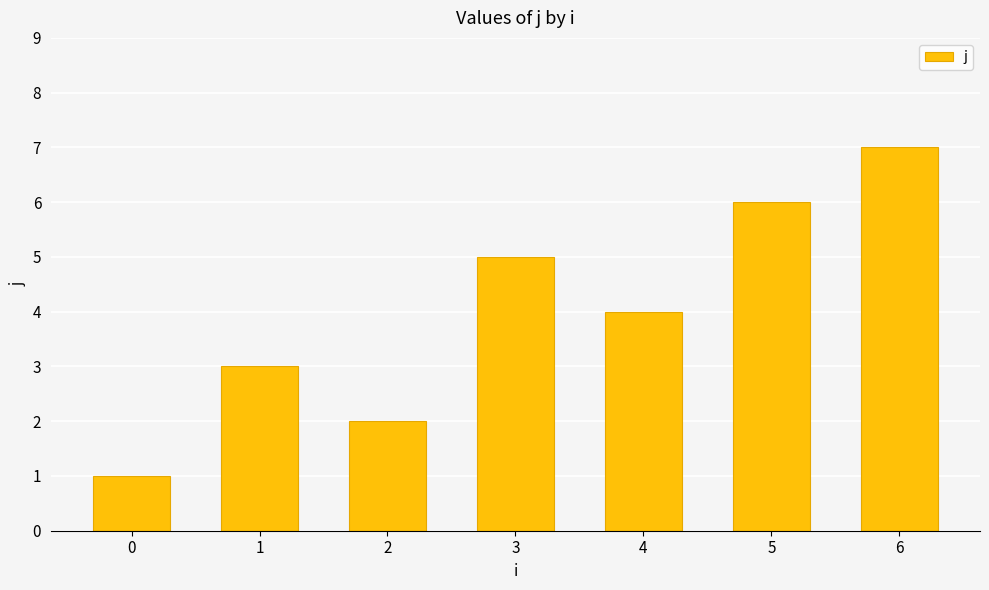

How many values are below 4?

3